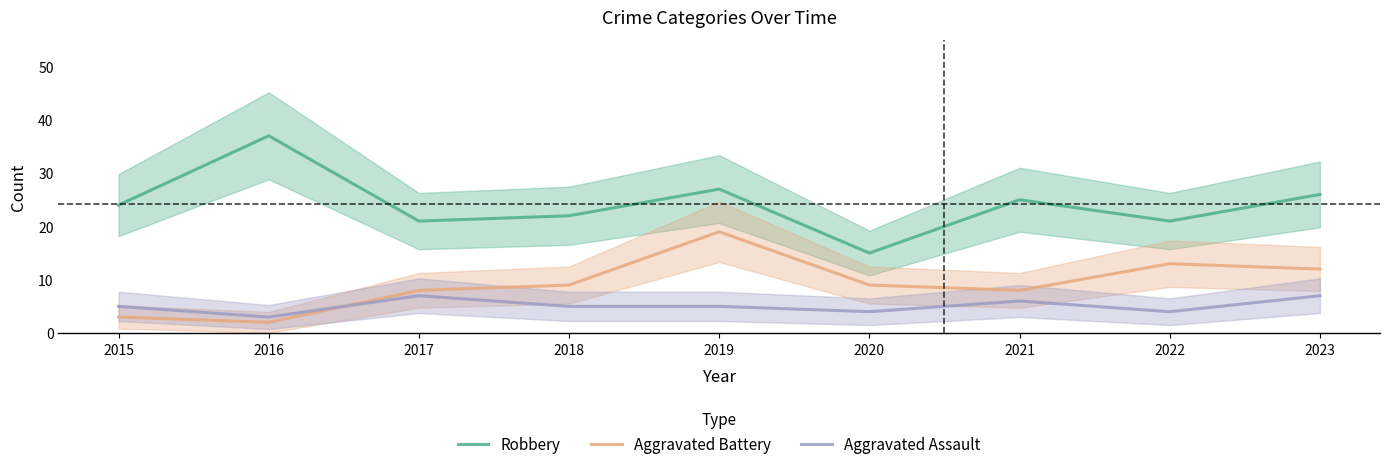

Which label corresponds to the smallest value in the chart?

2016